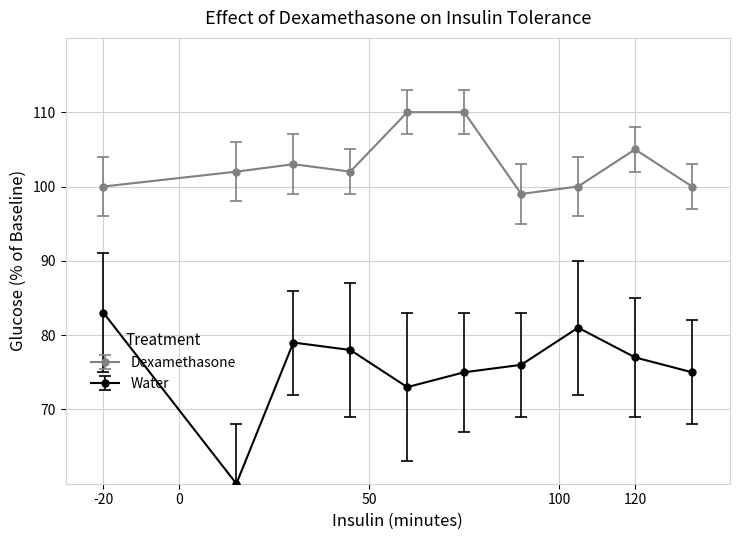

Which series has the largest range (max minus min)?

Water